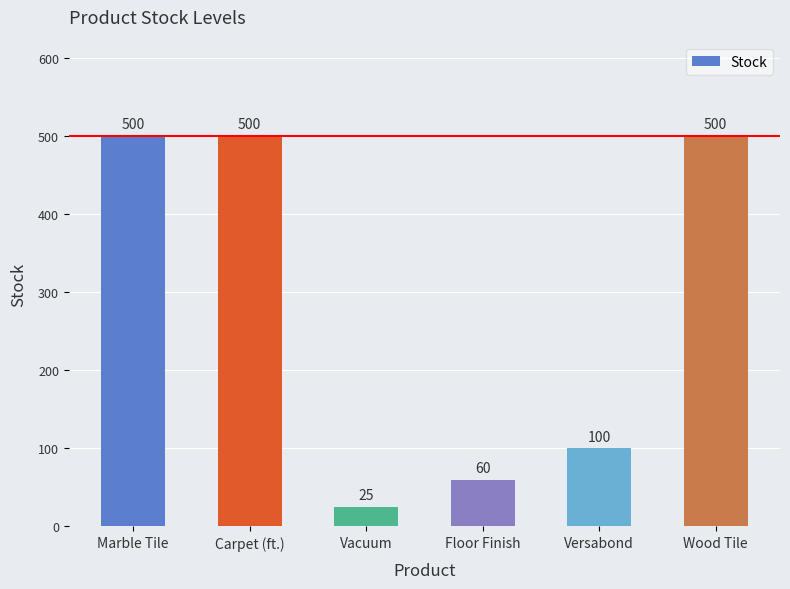

Read the value at Versabond, to the nearest 10.

100